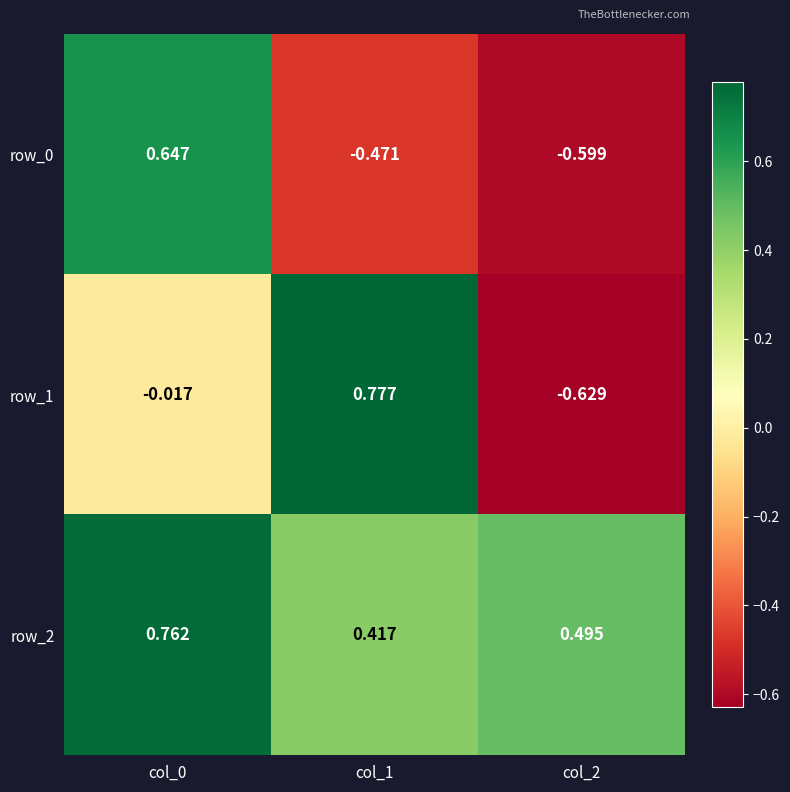

Is the value of row_1 at col_0 greater than the value of row_0 at col_1?

Yes